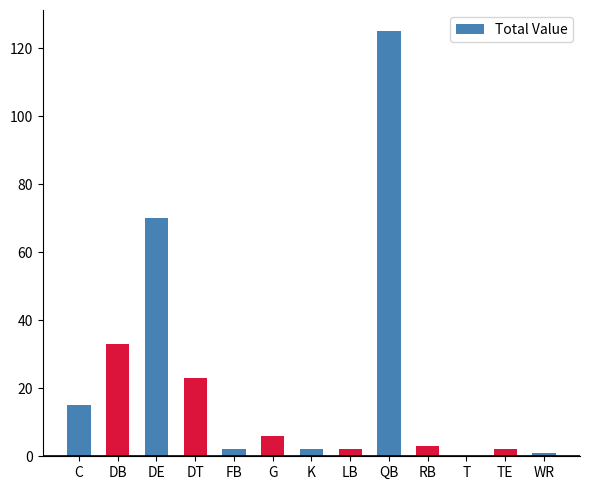

Does the chart contain stacked bars?

No